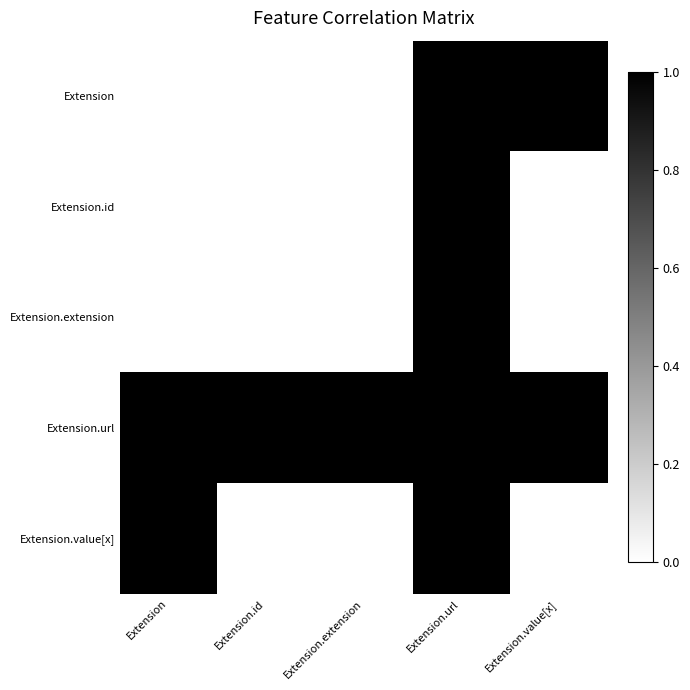

Count the number of categories in the chart.

5